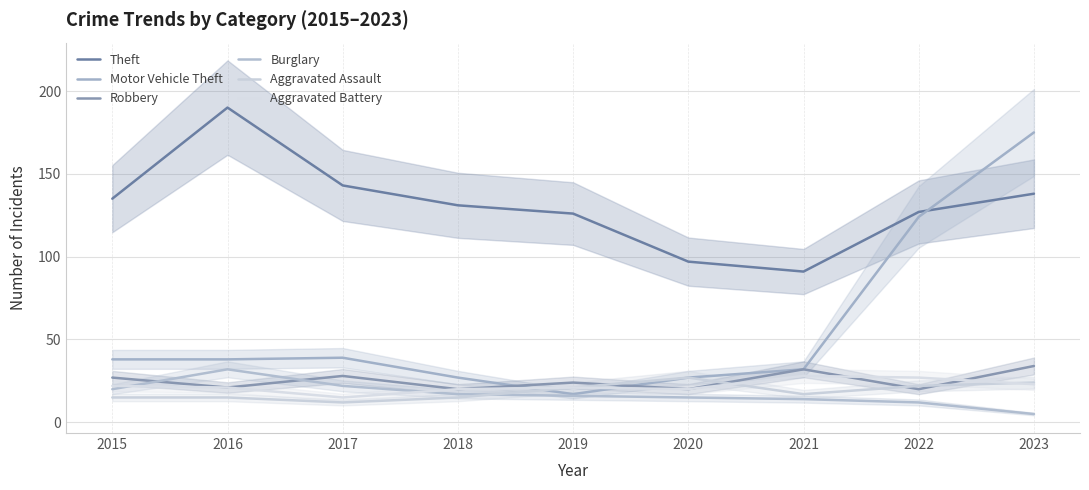

How many lines are shown in the chart?

6